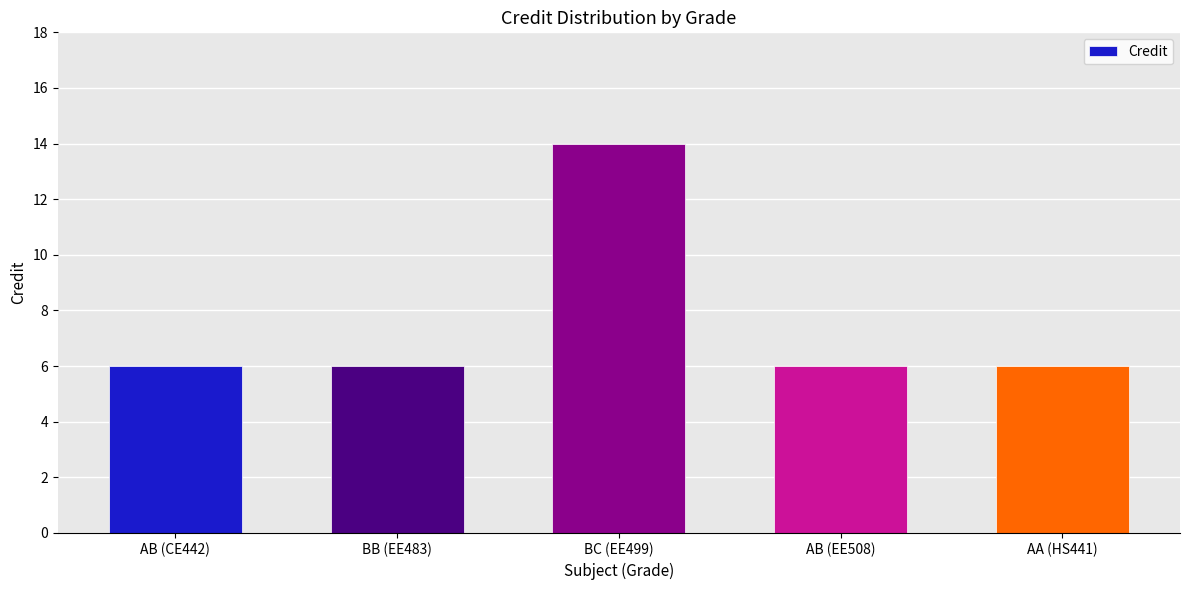

What value does the data have at AB (EE508)?

6